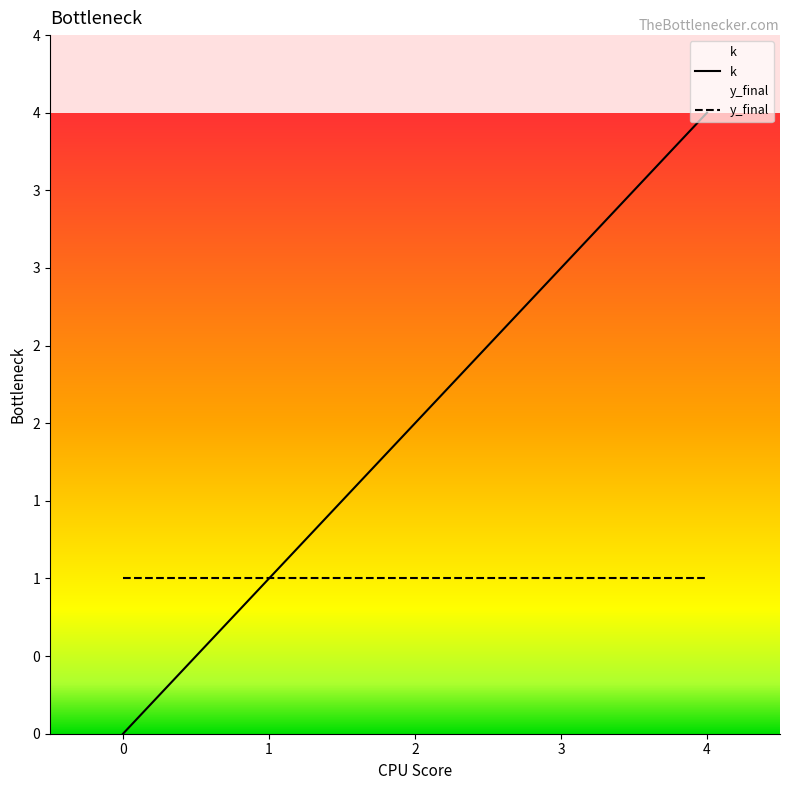

What is the value of the 3rd point from the left?

2